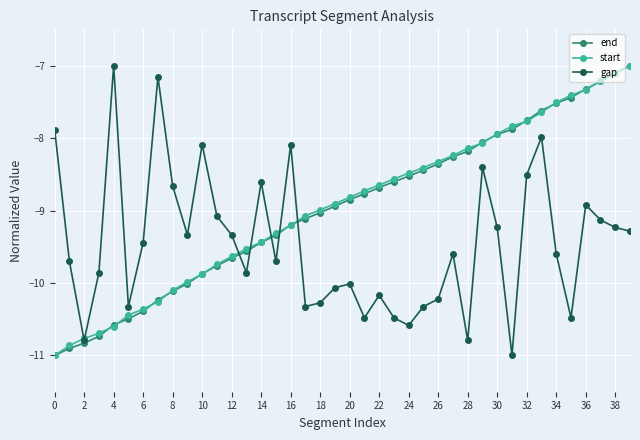

What is the value of the gap point at the 1st from the left?

-7.9